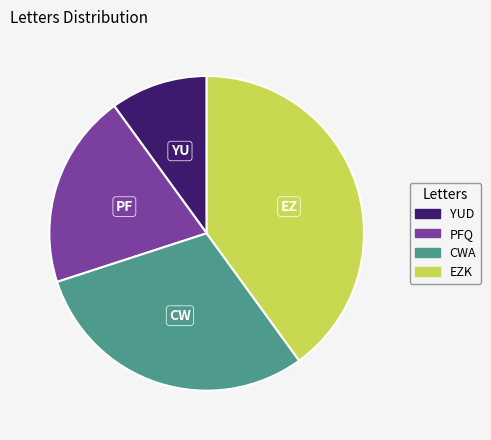

What is the ratio of the value at EZK to the value at CWA?

1.3